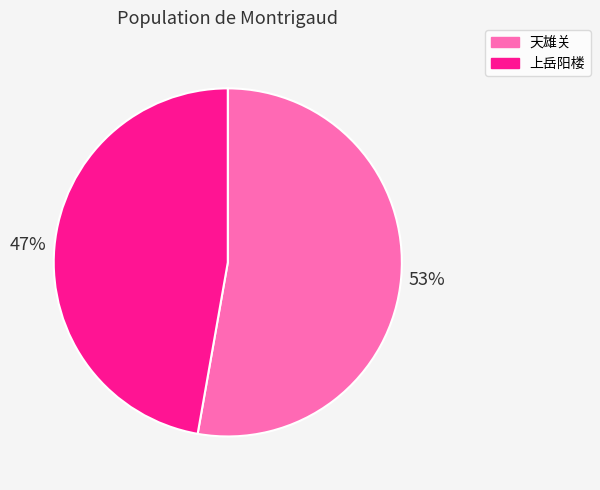

To the nearest percent, what is the difference between the largest and smallest slice percentages?

6%